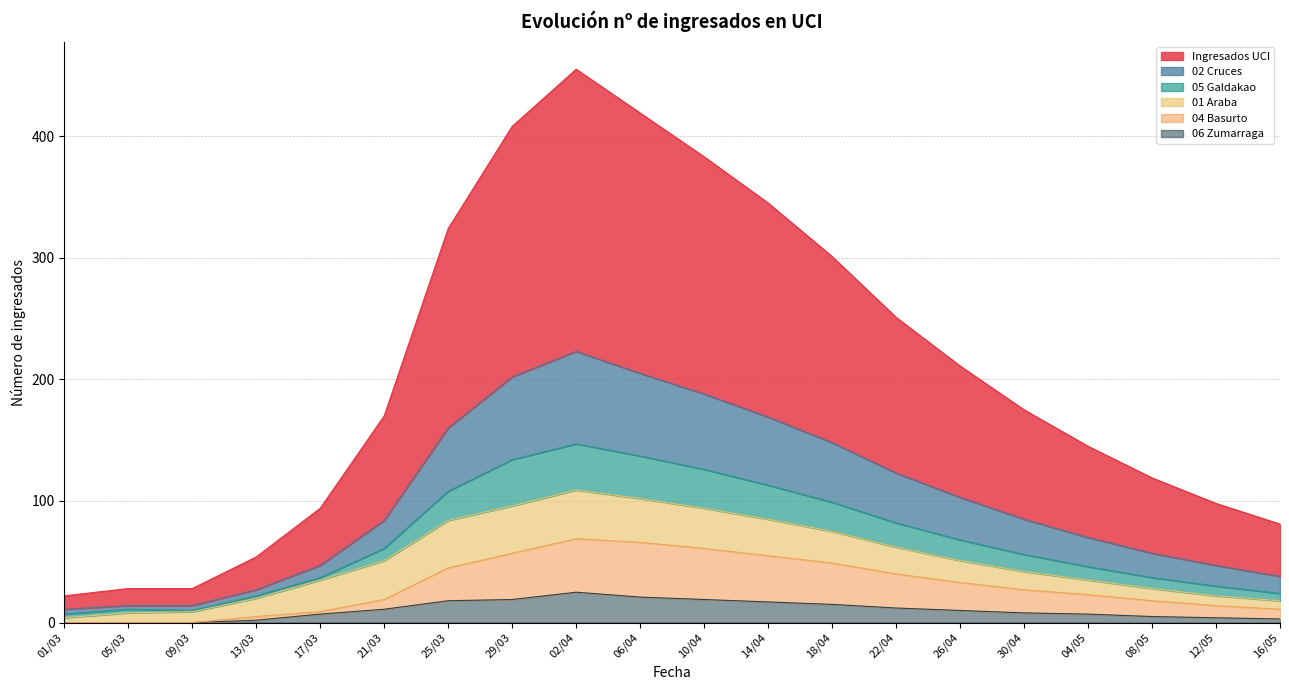

The value of 02 Cruces at 08/05 is 57. True or false?

True